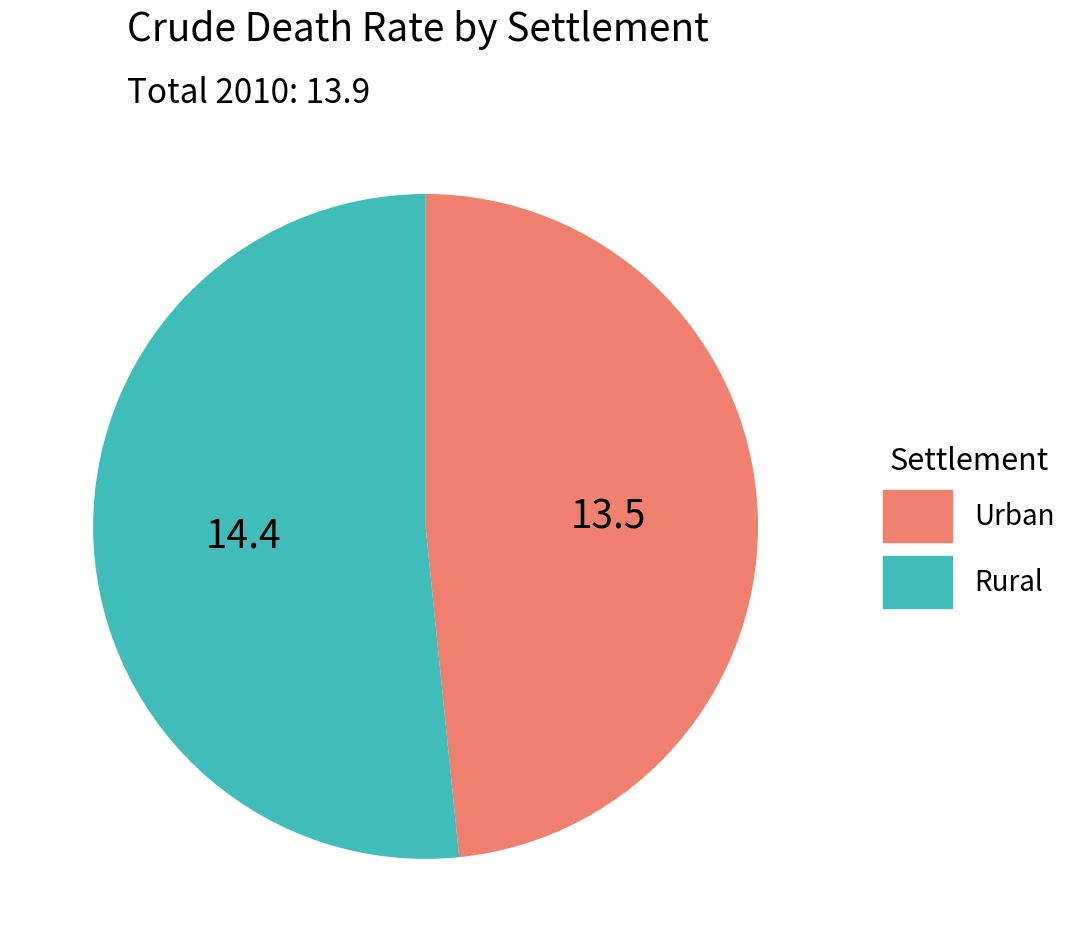

Rank the categories by value from highest to lowest.

Rural, Urban